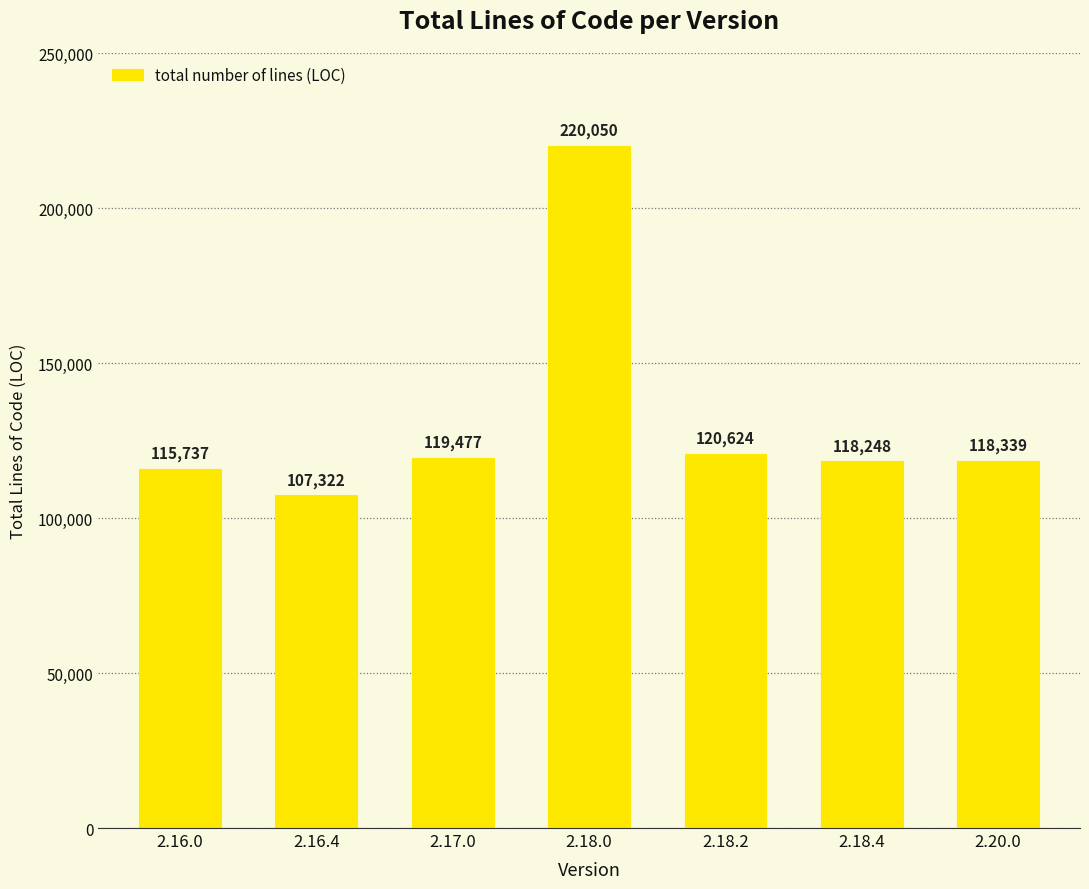

How many distinct data groups are displayed?

1